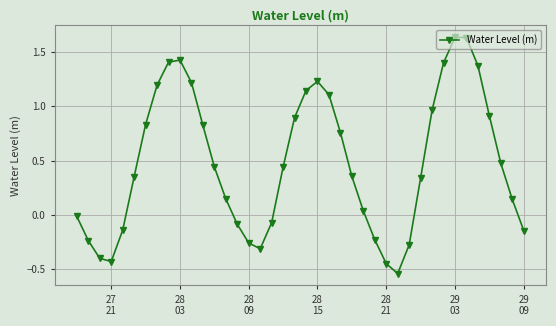

True or false: the data has more than 0 interior local peaks.

True